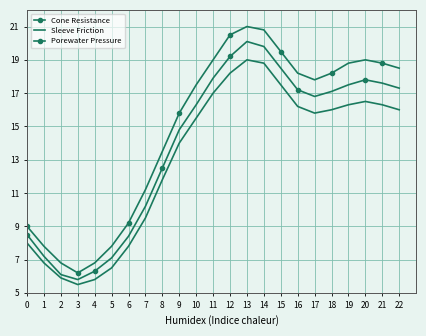

What is the approximate value of Sleeve Friction at 4?

5.8